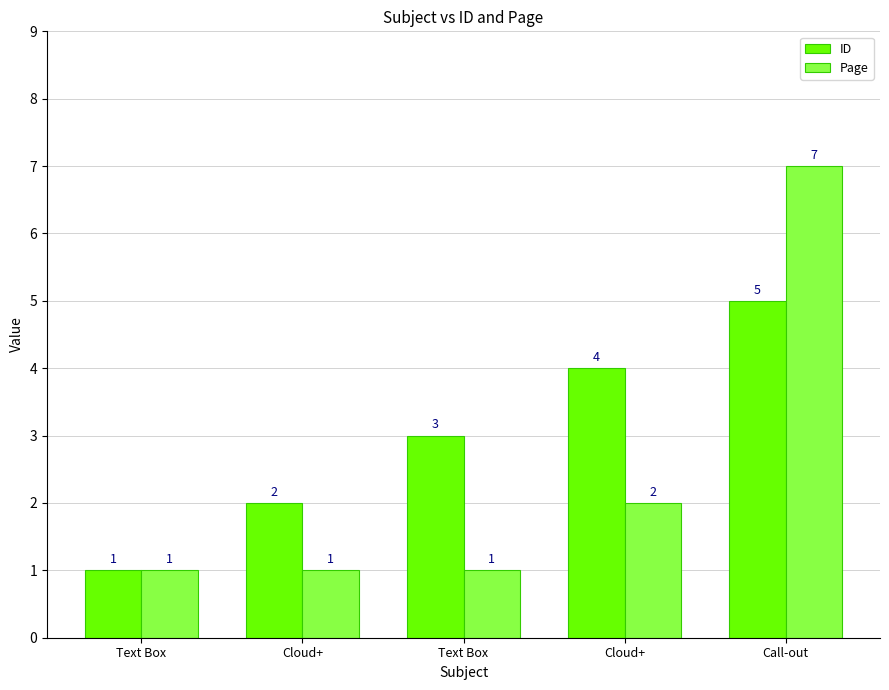

How many groups of bars are there?

5